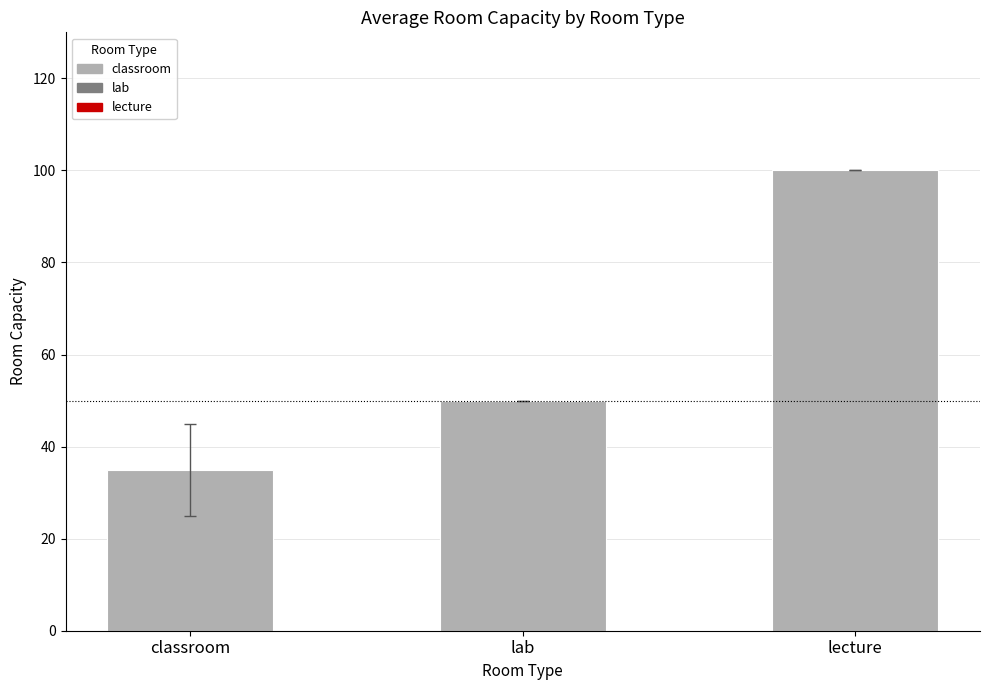

Count the values in the range 35 to 100.

3